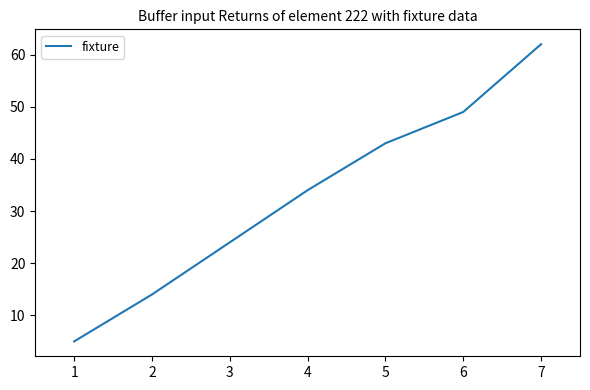

Approximately how many times larger is the value at 1 compared to 3?

0.2